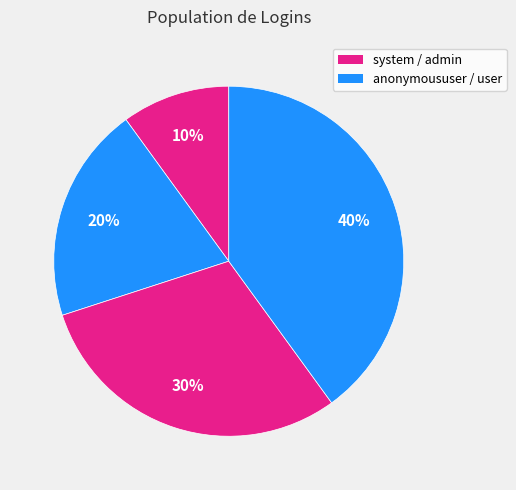

How many segments does this pie chart have?

4